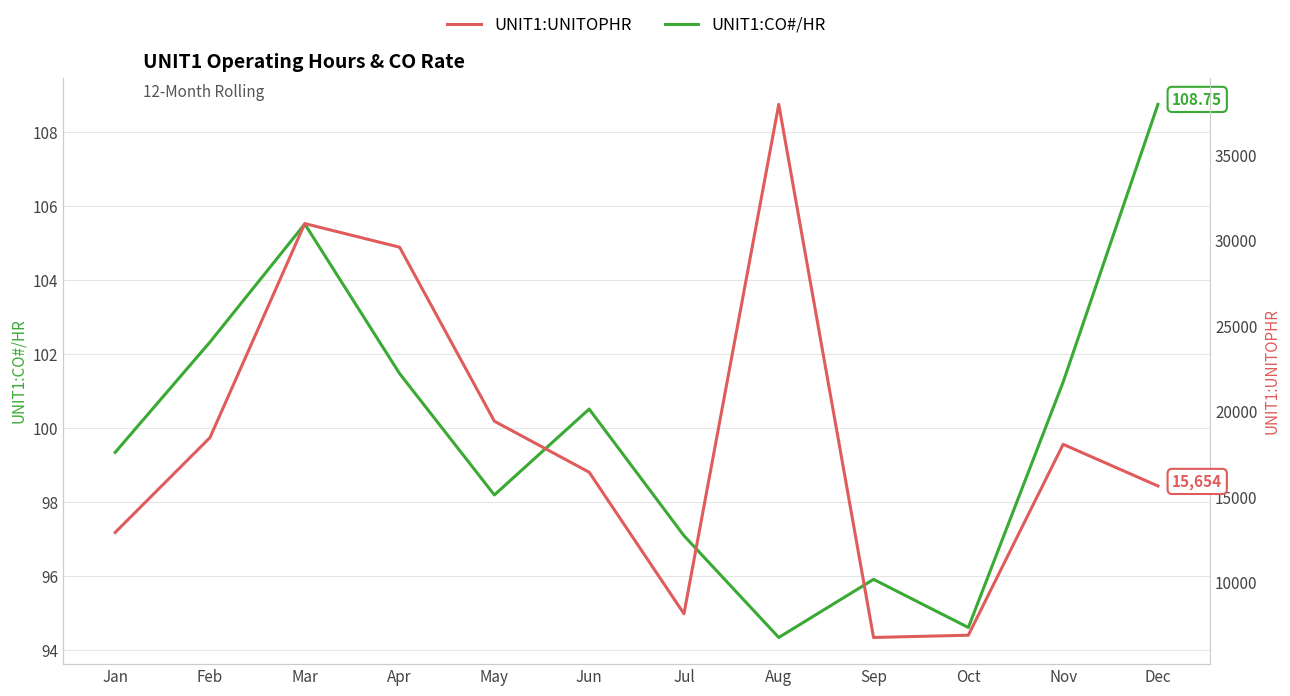

At which label does UNIT1:CO#/HR reach its minimum?

Aug